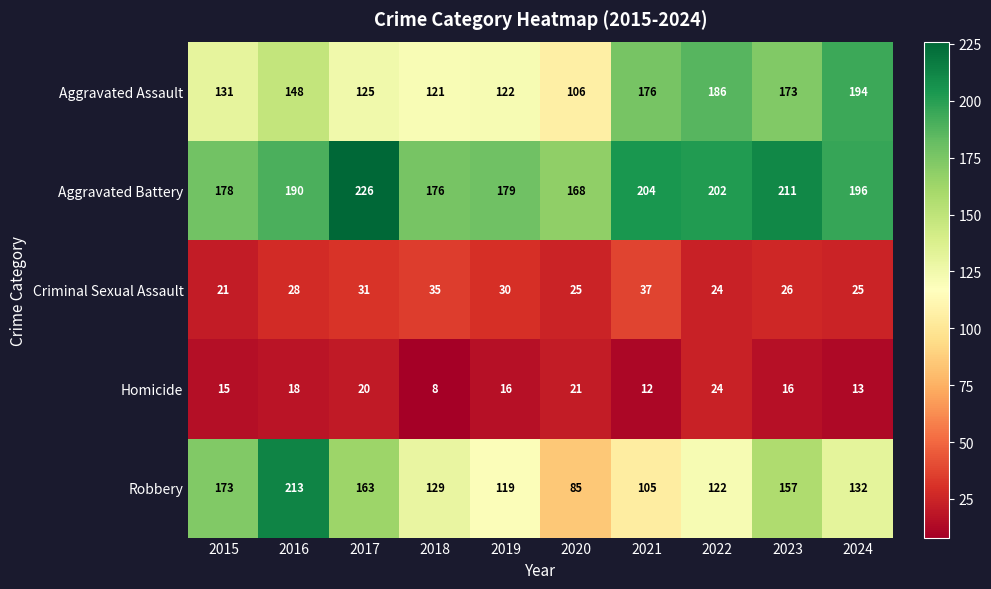

Which series has the largest total across all categories?

Aggravated Battery